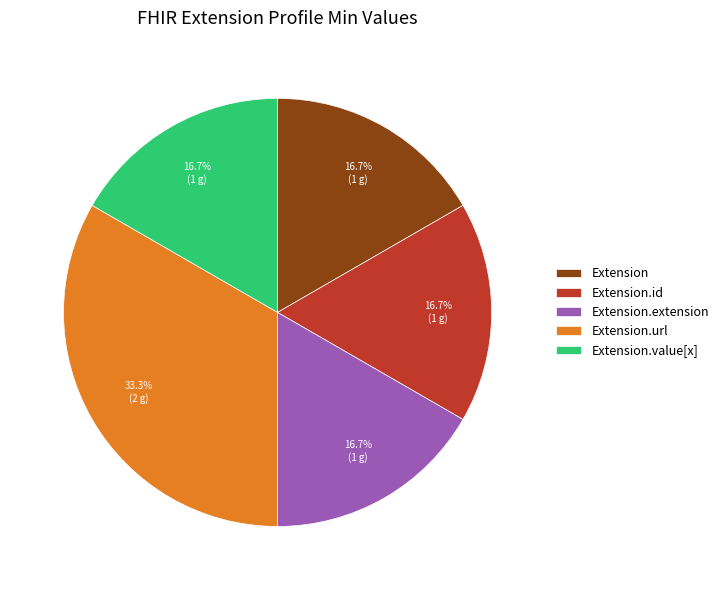

Is there a majority slice in this chart?

No